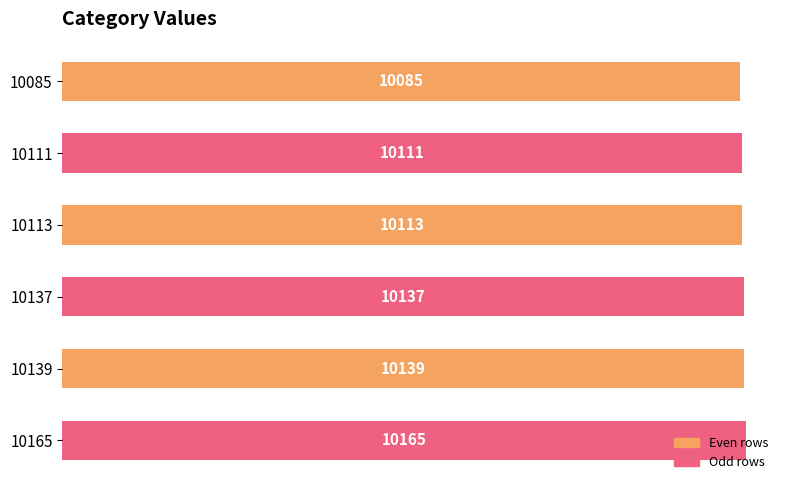

How many values are below 10137?

3